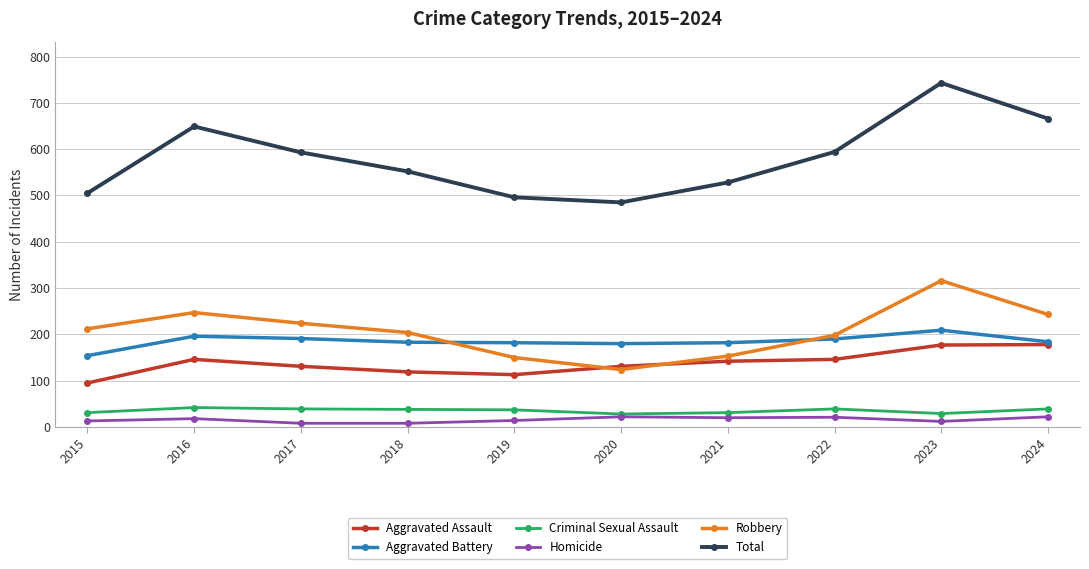

The value of Total at 2018 is 552. True or false?

True